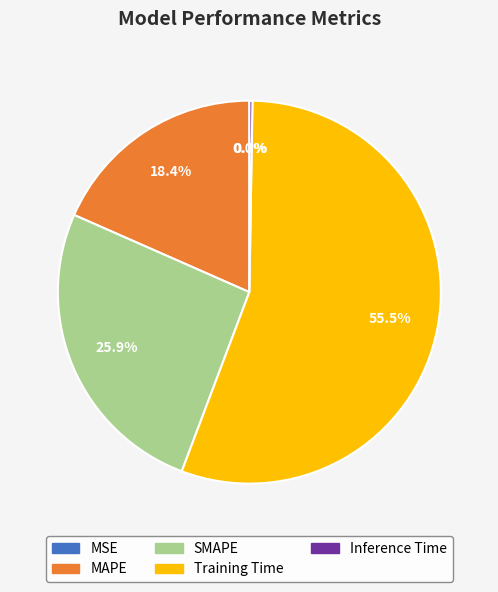

What portion of the pie excludes SMAPE?

74.1%